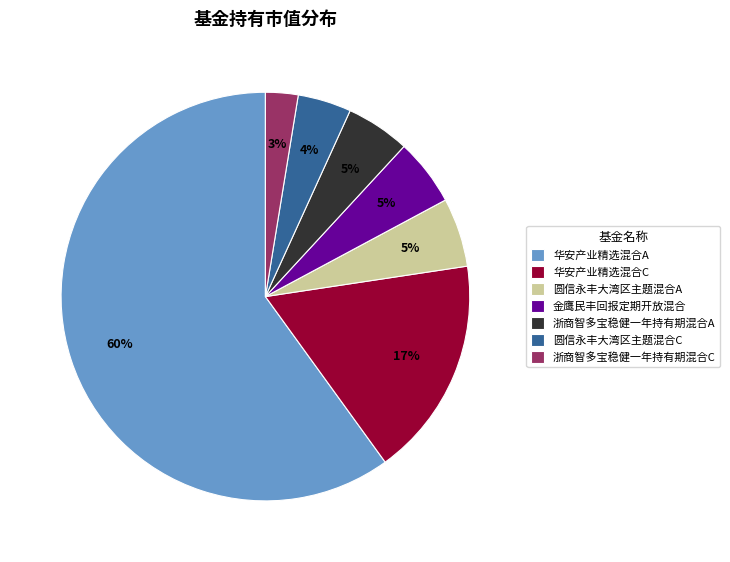

Which slice is the largest?

华安产业精选混合A